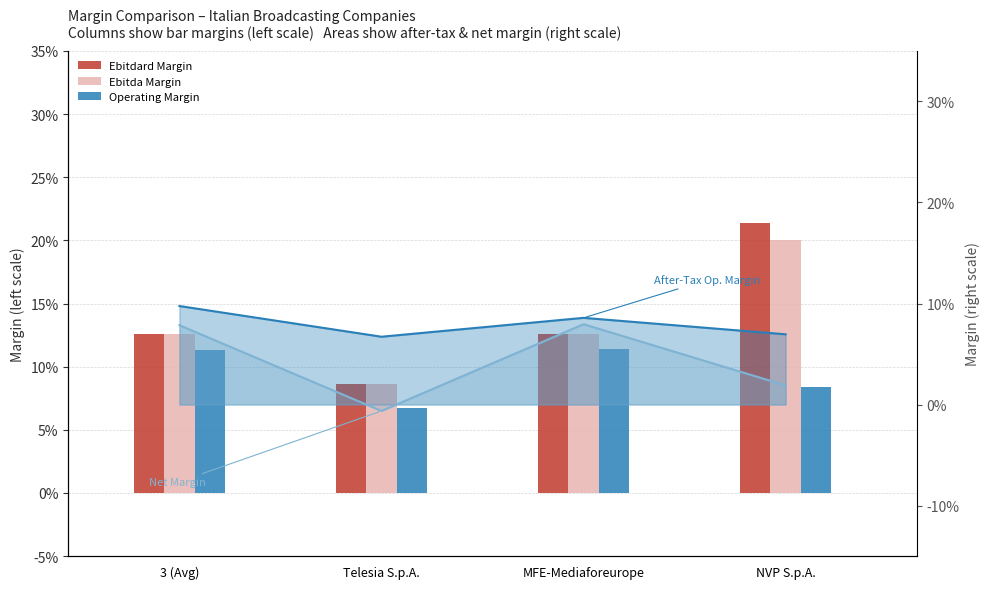

True or false: Ebitdard Margin has a value of 0.2 at NVP S.p.A..

True